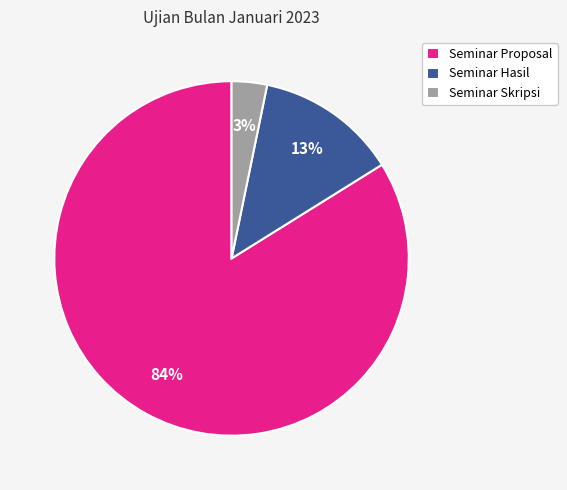

Between Seminar Skripsi and Seminar Hasil, which is larger?

Seminar Hasil